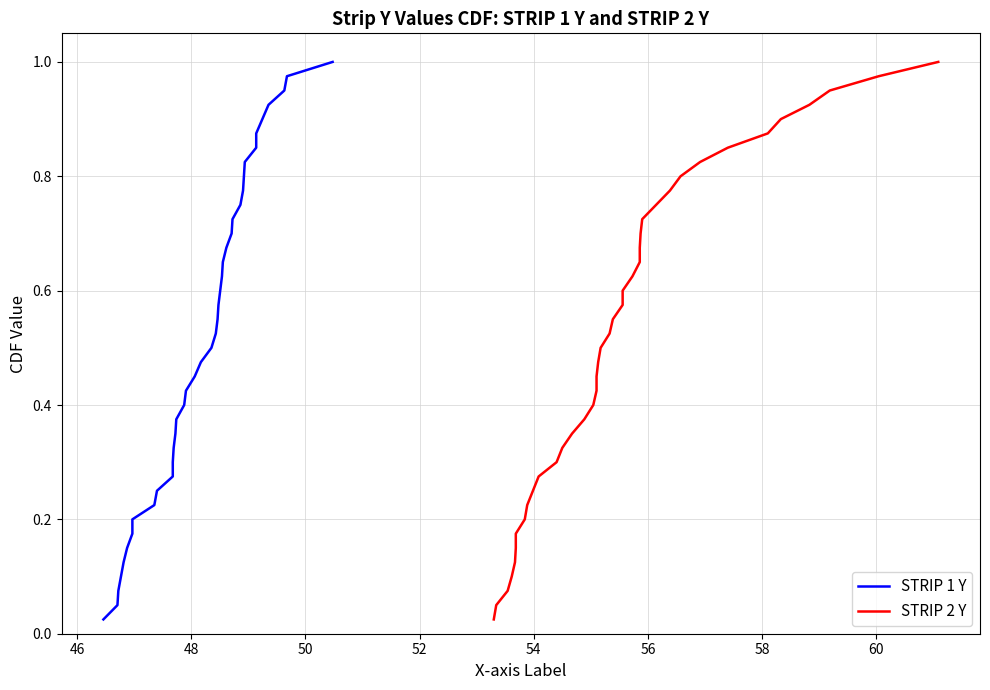

List the series in order of their peak value, highest first.

STRIP 1 Y, STRIP 2 Y